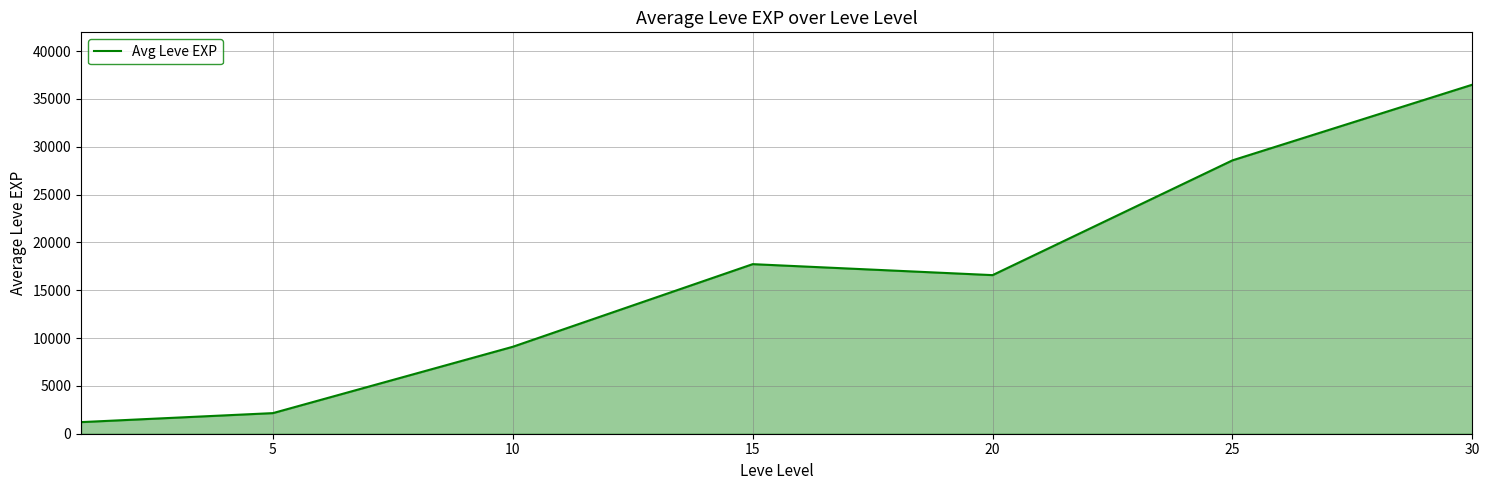

What is the average value?

15978